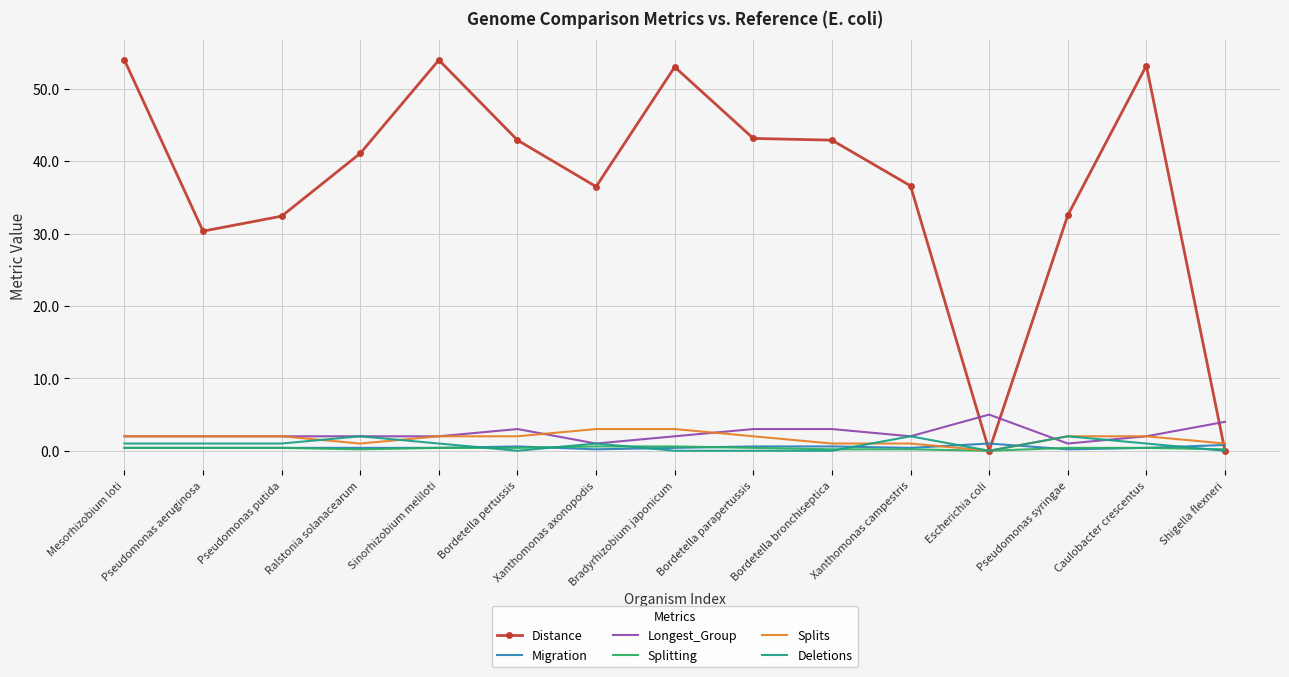

Between Pseudomonas putida and Ralstonia solanacearum, which series saw the biggest shift?

Distance